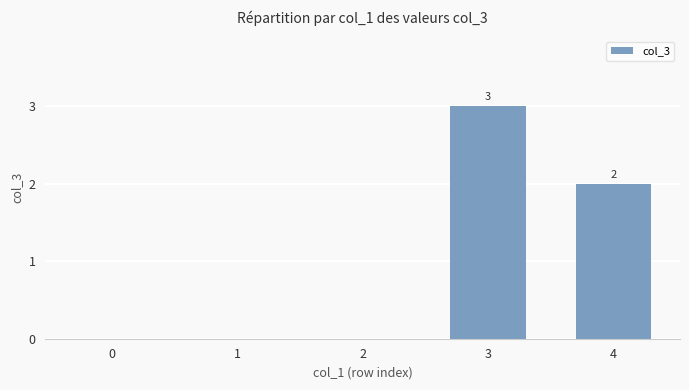

Reading left to right, what are all the values shown in this chart?

0	0	0	3	2